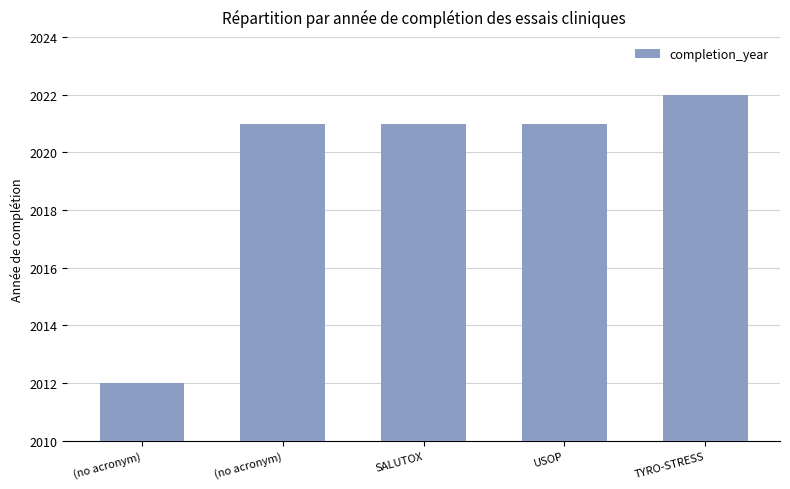

What is the maximum value shown in the chart?

2022